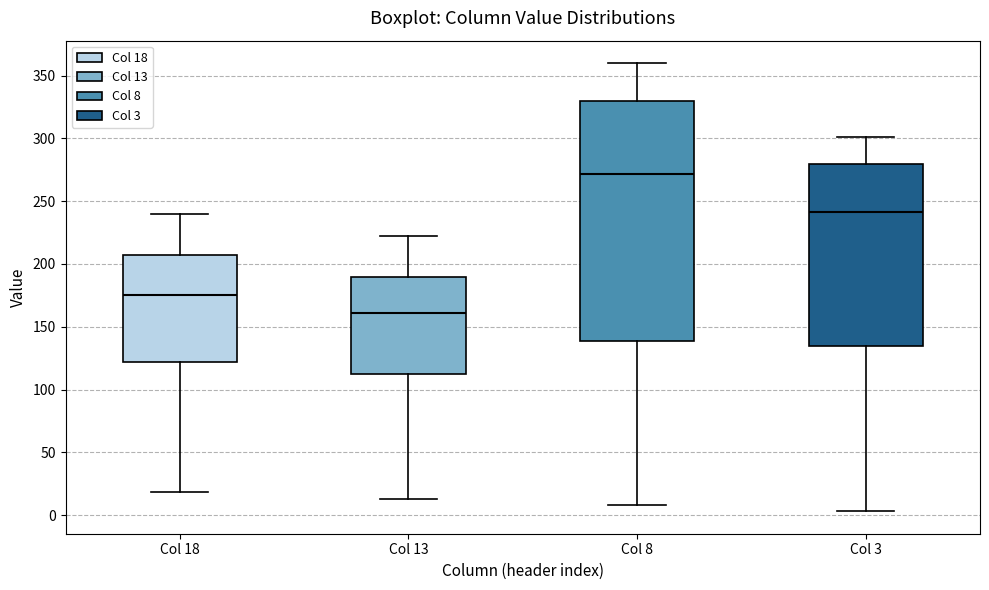

Which box has the highest median line?

Col 8